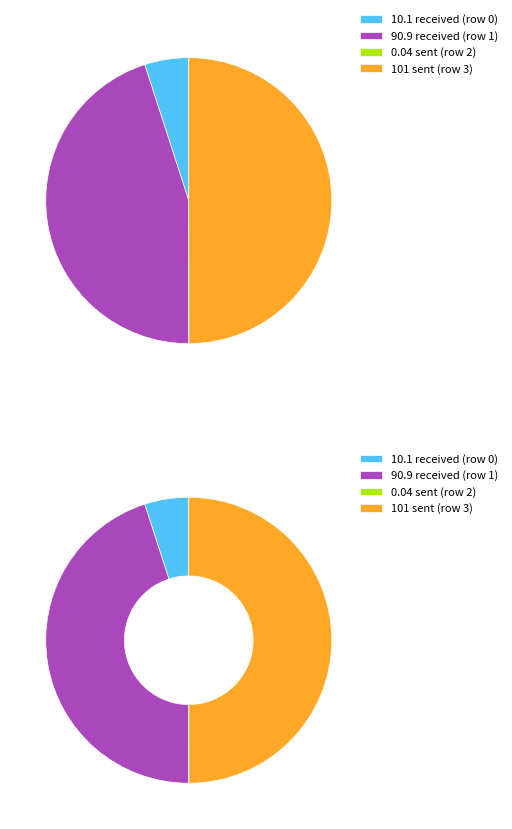

To the nearest percent, what portion does received (row 1) represent?

45%